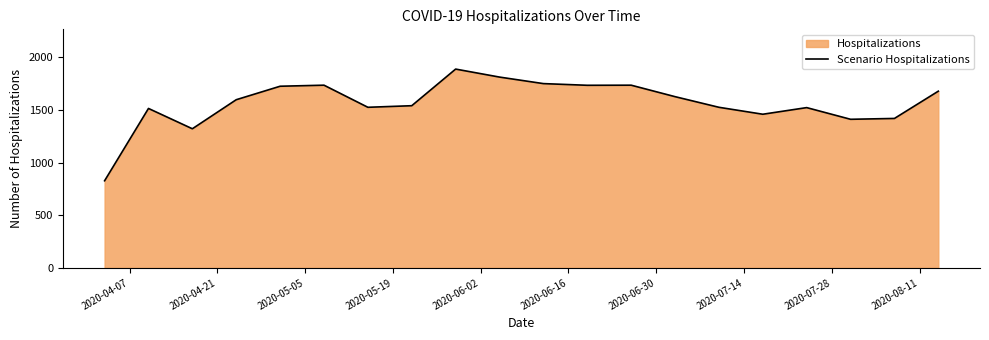

What is the greatest value displayed?

1888